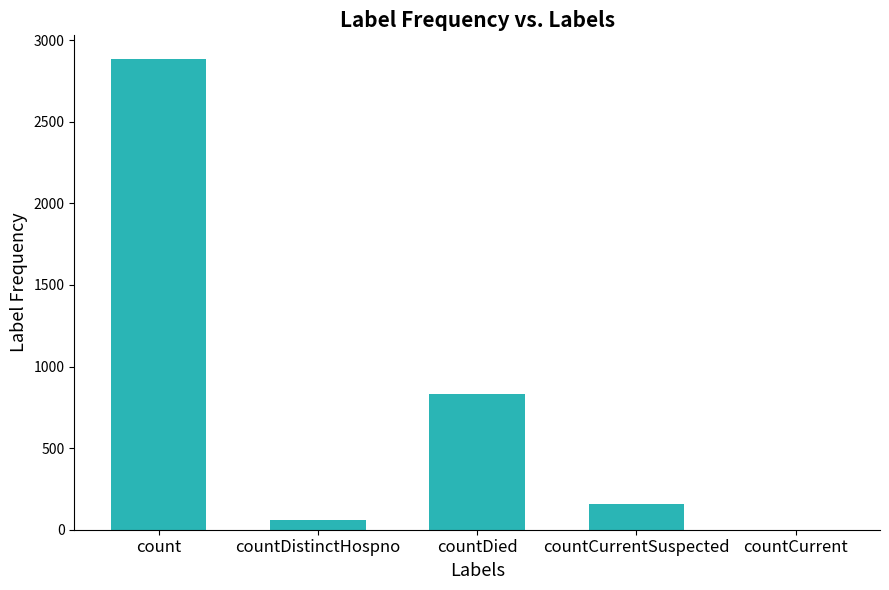

Which has a higher value, countDistinctHospno or countDied?

countDied